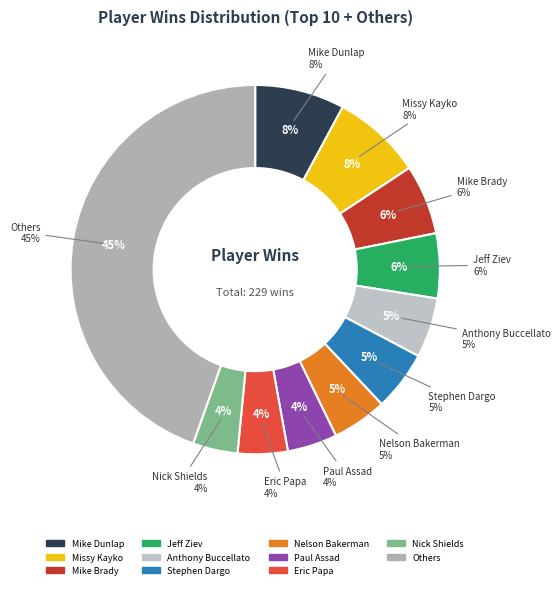

Is it true that Matt Bird is 1% of the pie?

False